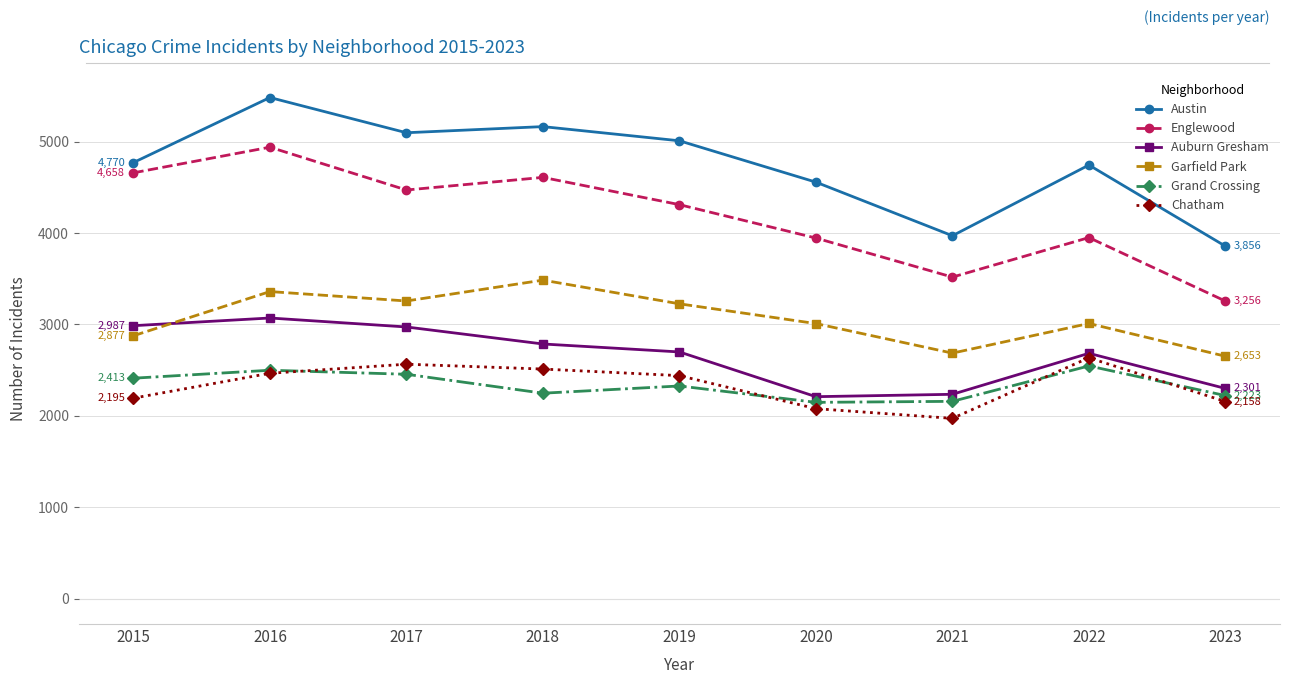

True or false: Englewood and Chatham intersect in this chart.

False